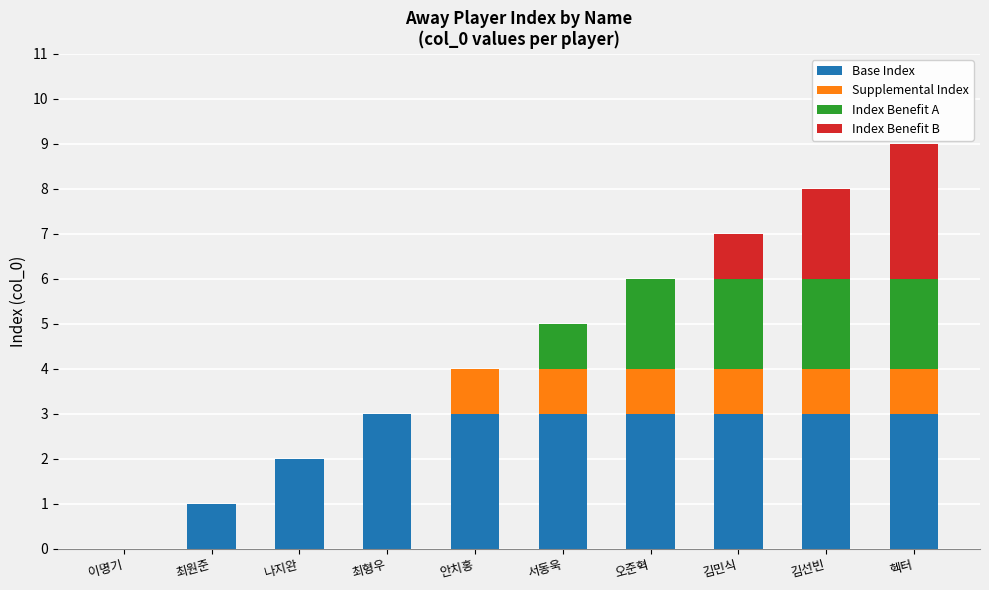

Are the bars horizontal?

No